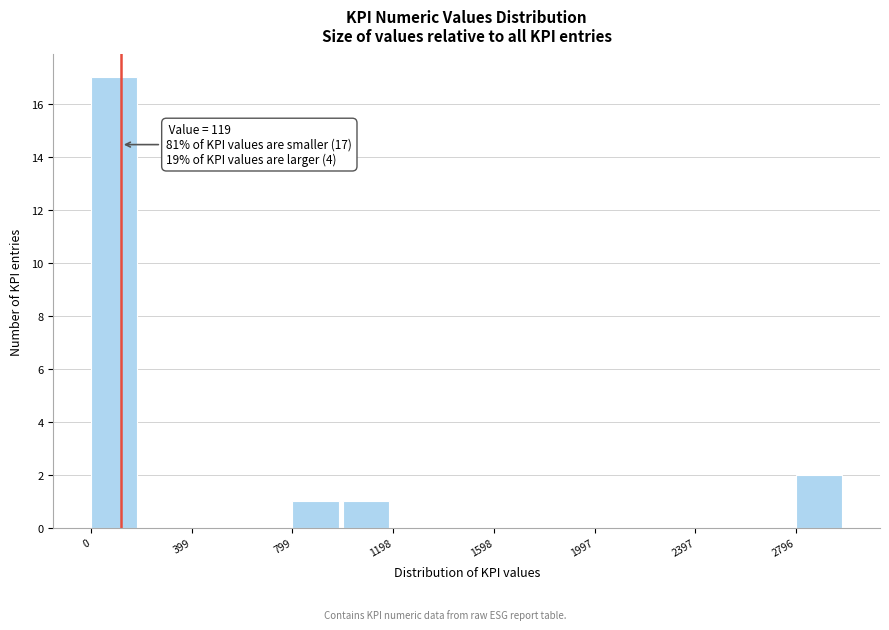

Around what value on the x-axis is the tallest bar? Give the approximate position of its centre, as read against the axis.

100